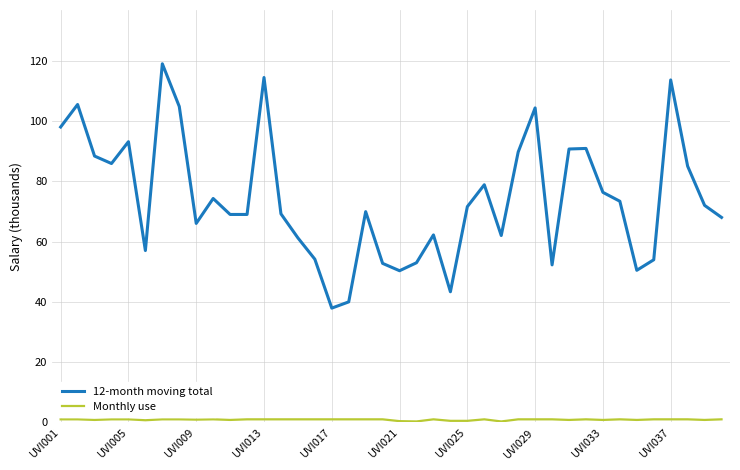

Which series has the largest total across all categories?

12-month moving total